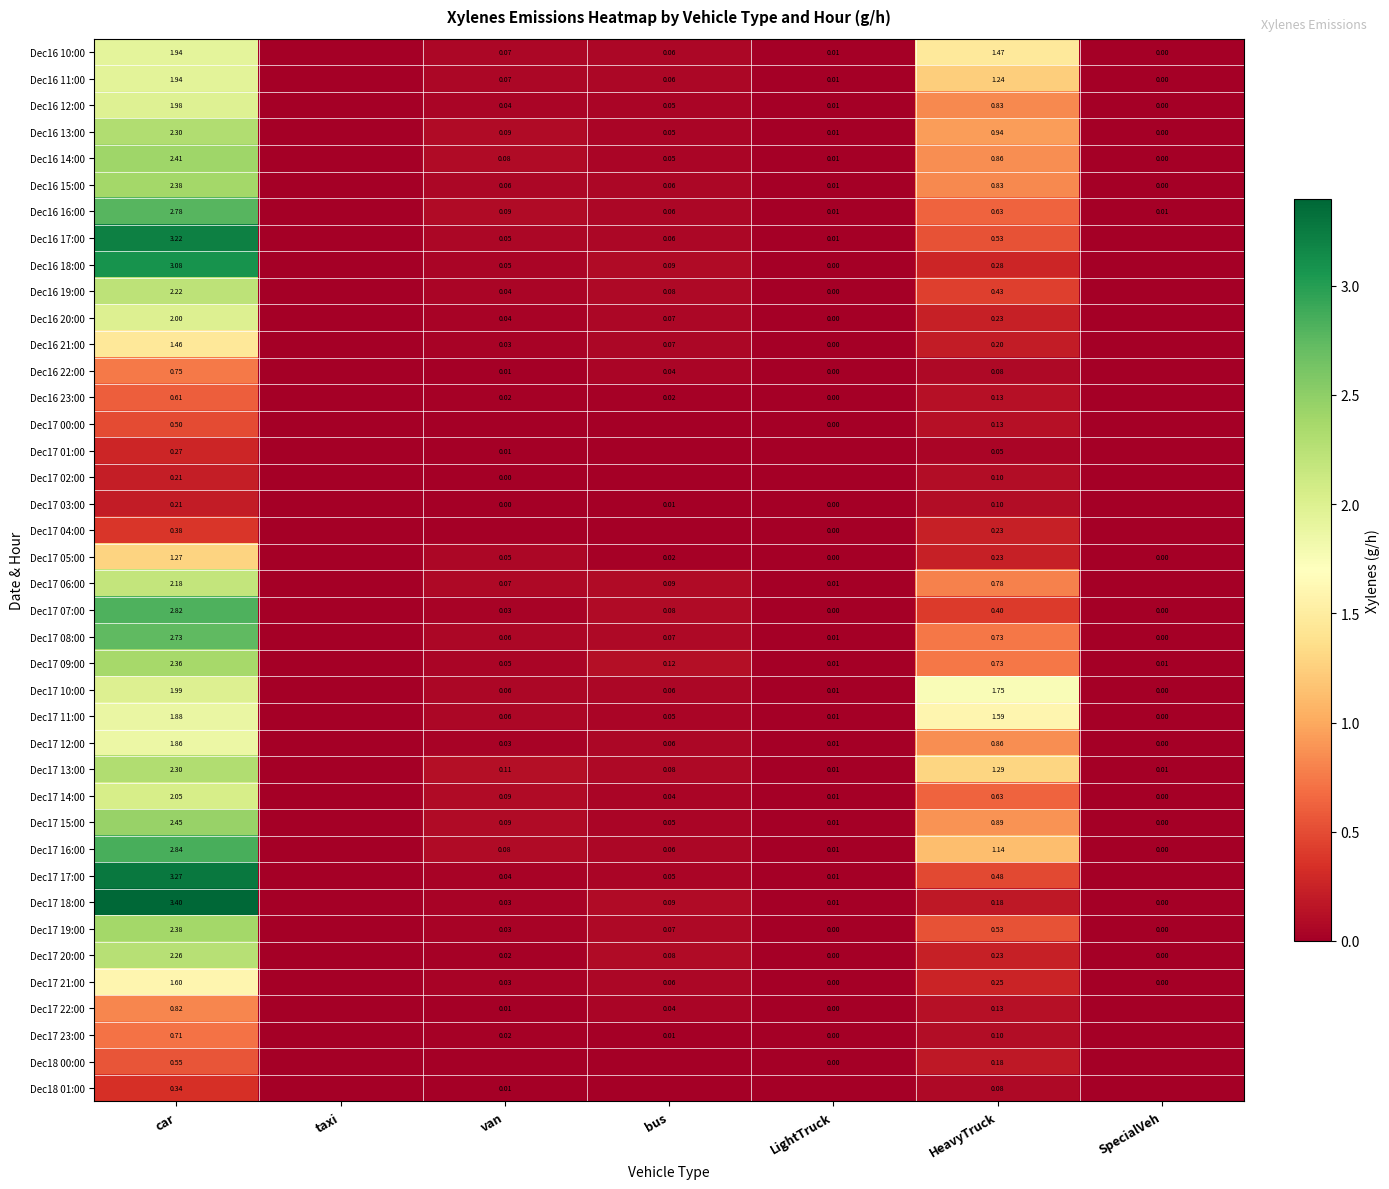

Is the value of Dec17 19:00 at car greater than the value of Dec16 20:00 at bus?

Yes